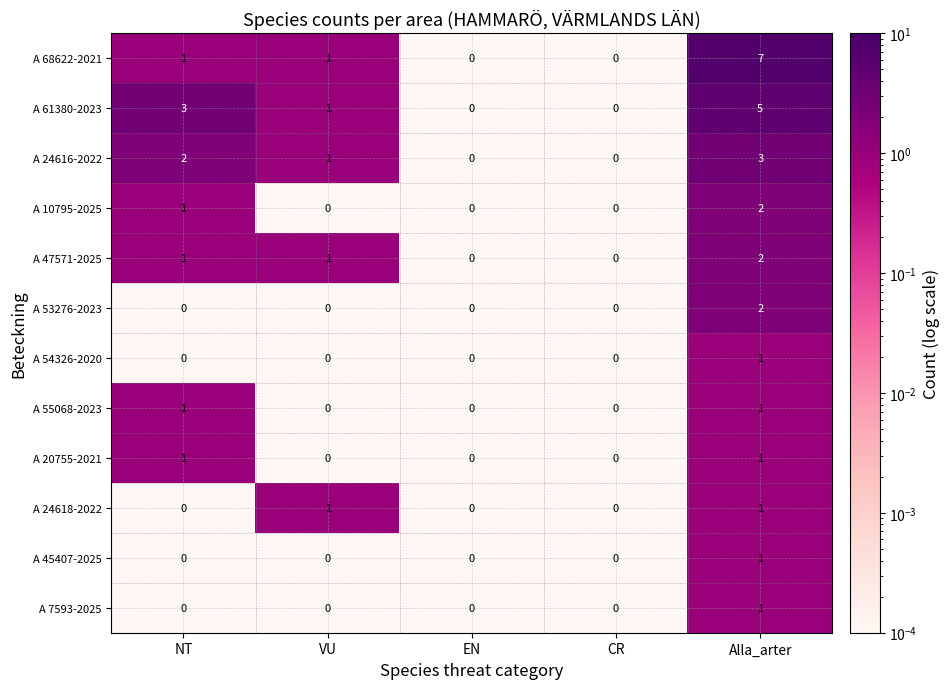

At which category is the sum across all series the highest?

Alla_arter